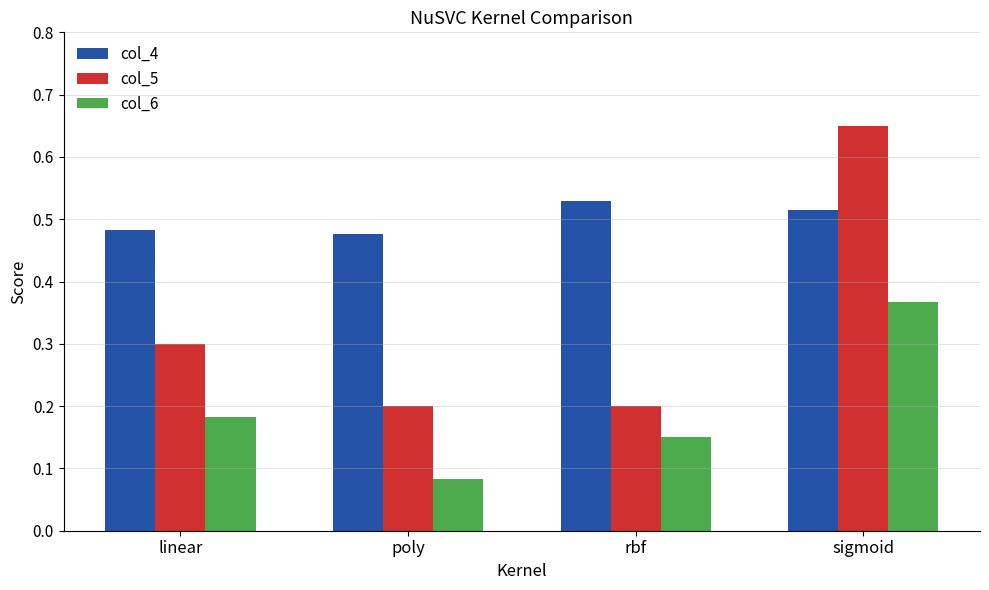

Which series has the widest spread of values?

col_5